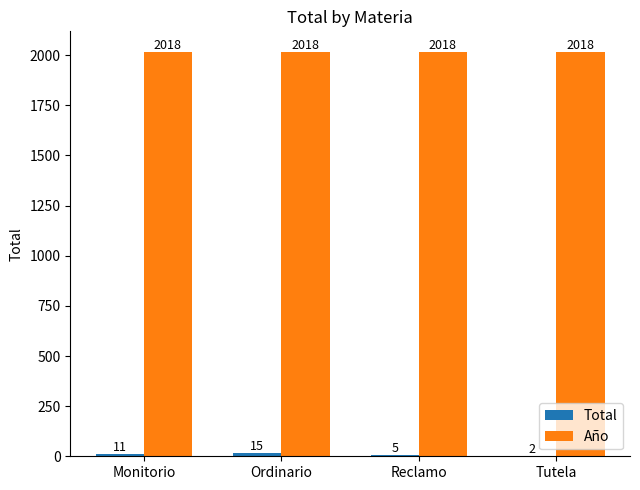

What is the sum of the Año values at Tutela and Ordinario?

4036